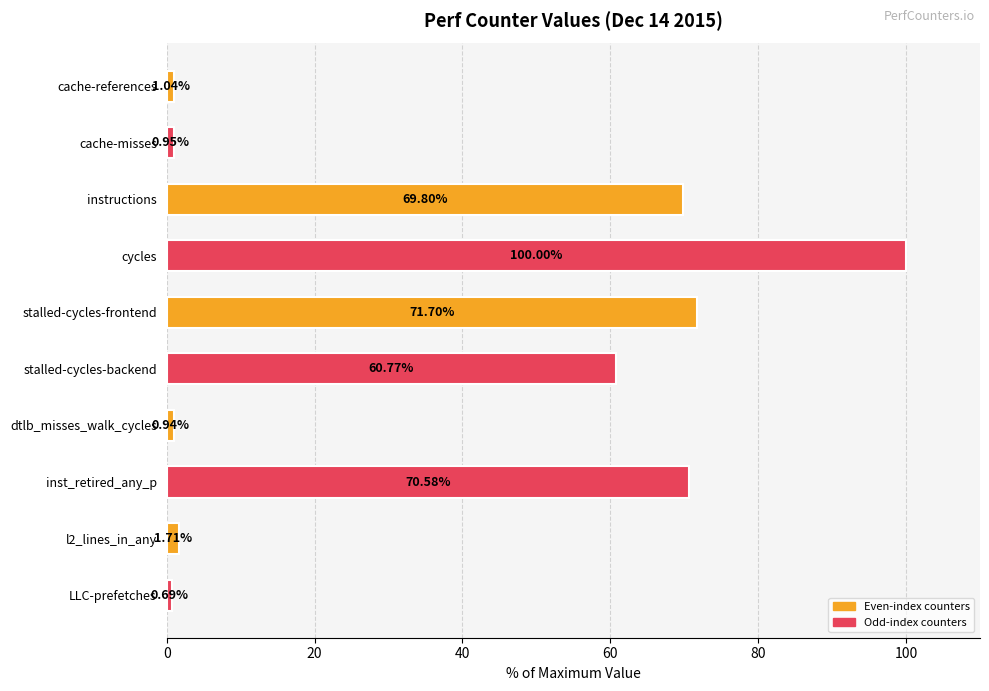

What is the change in value from cycles to stalled-cycles-backend?

-39.2